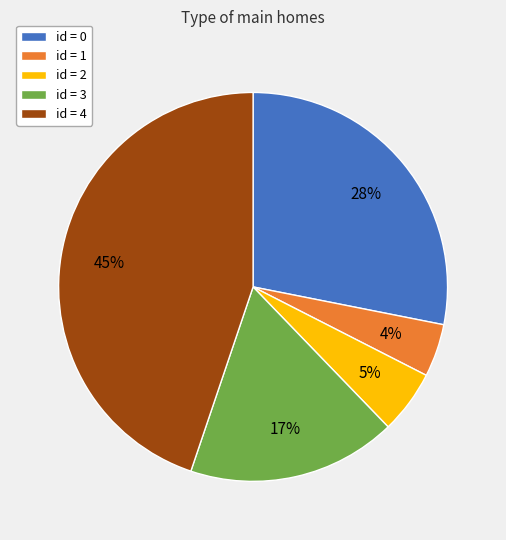

Does any single category account for the majority?

No